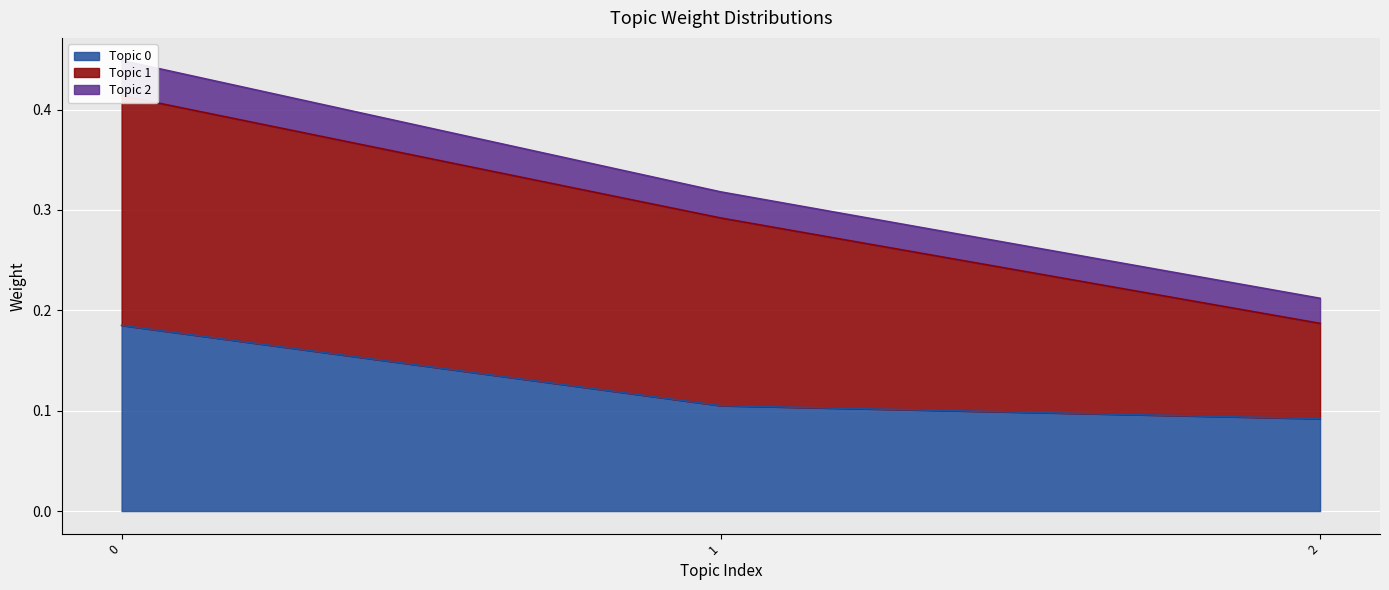

What is the difference between the highest and lowest values at 0?

0.2